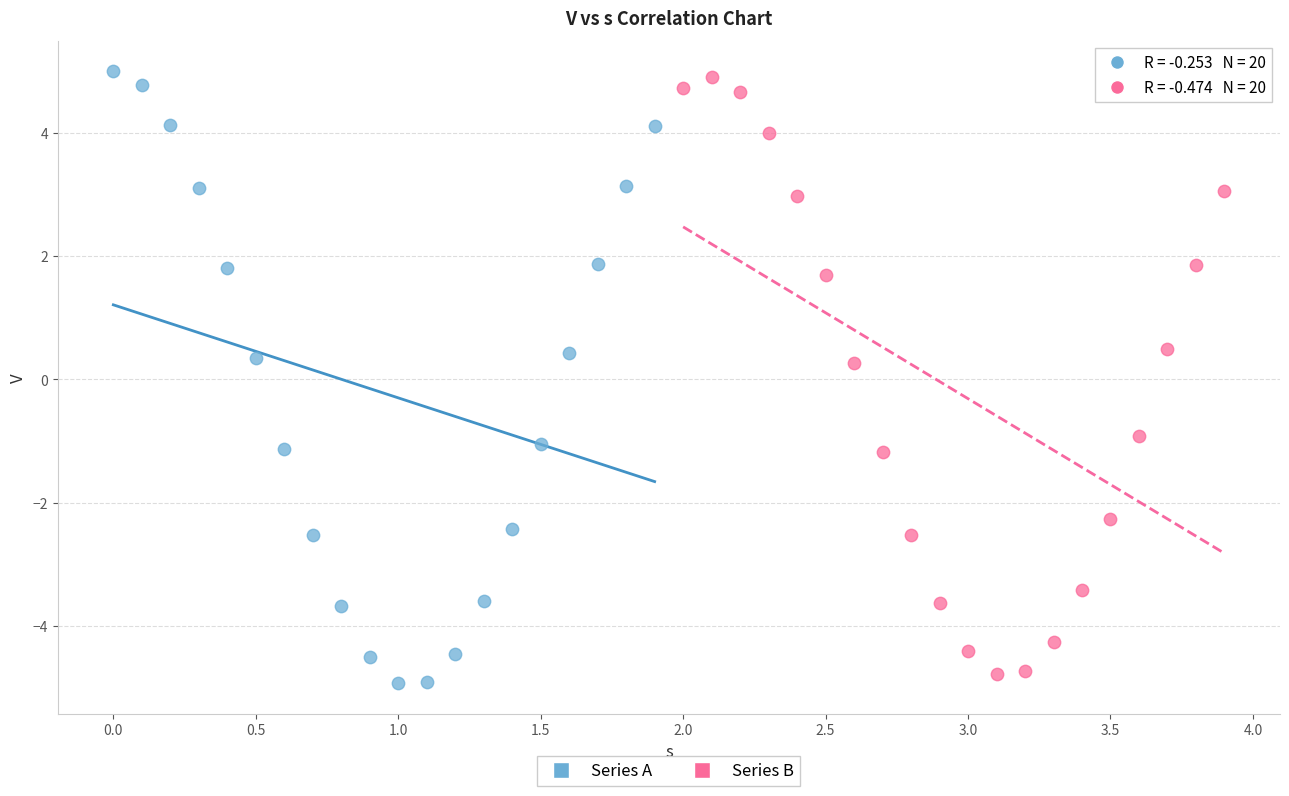

What are all the series names shown in the legend?

Series A, Series B